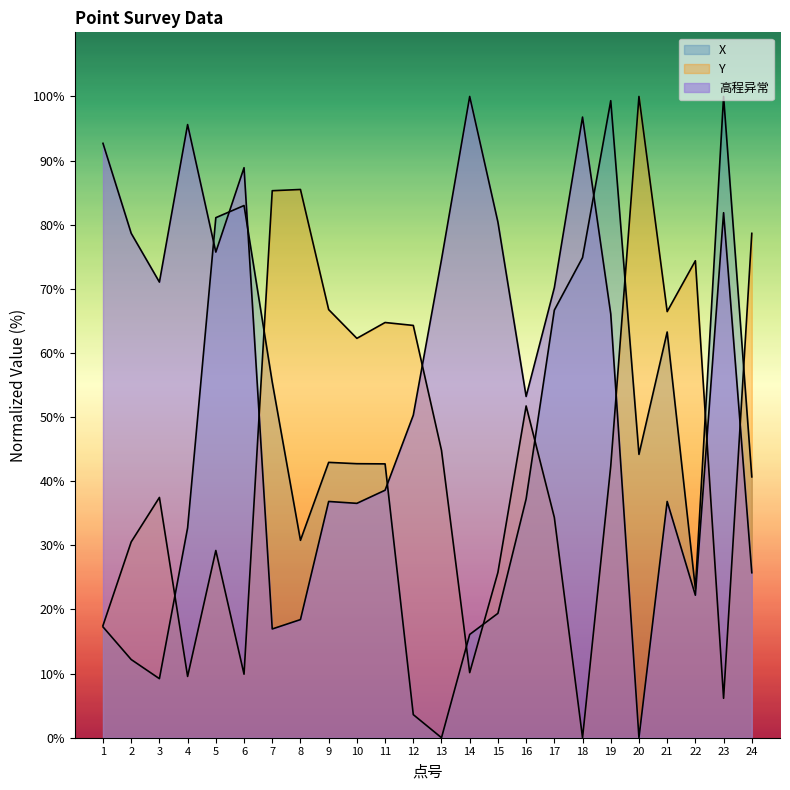

What is the maximum value shown in the chart?

100.0